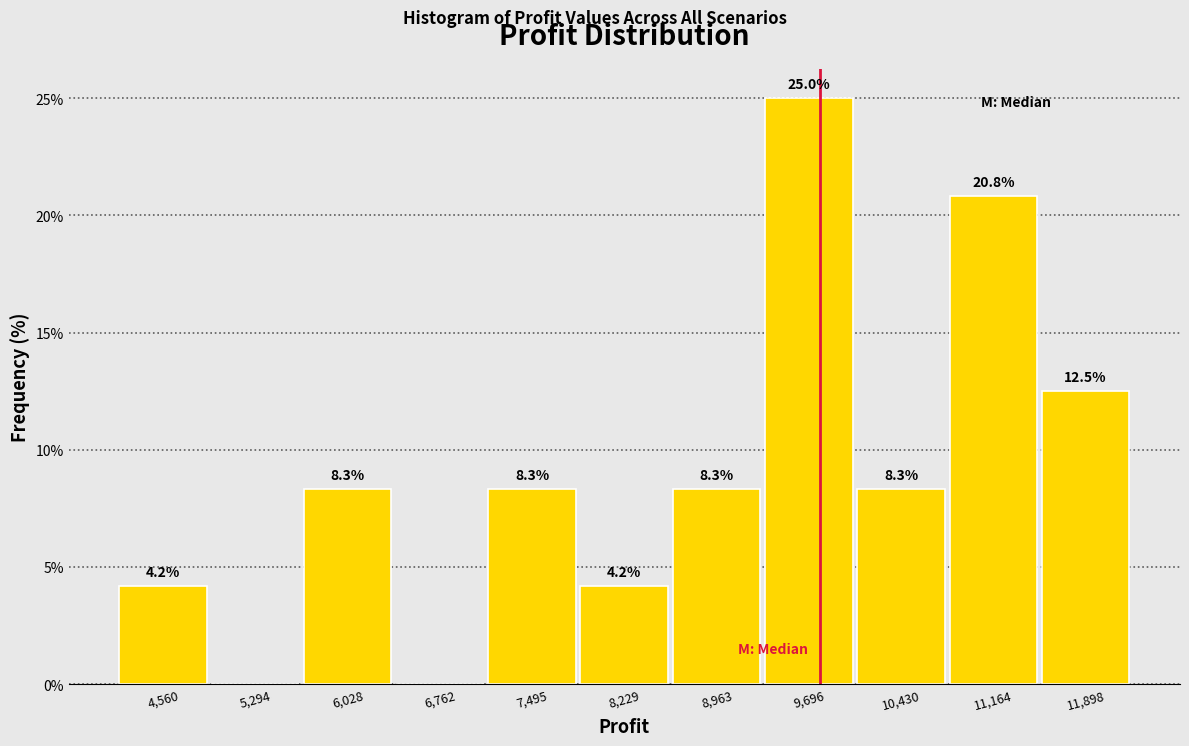

Which range on the x-axis has the tallest bar?

9300 to 10100